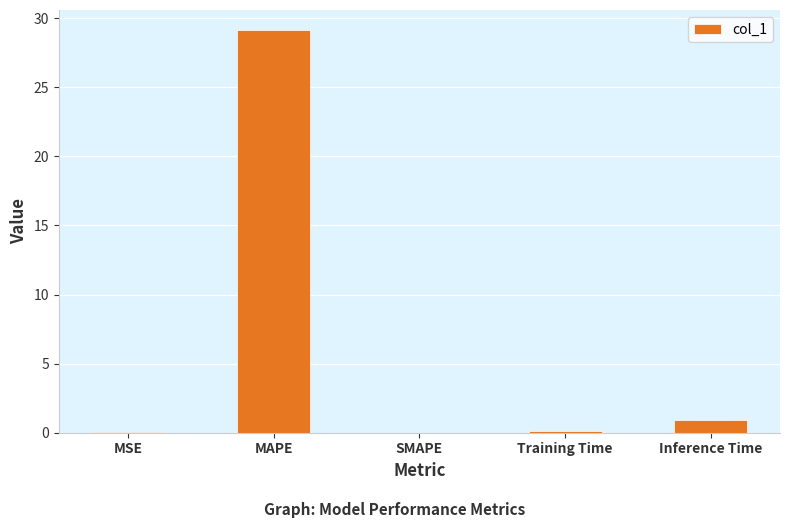

Are the bars horizontal?

No